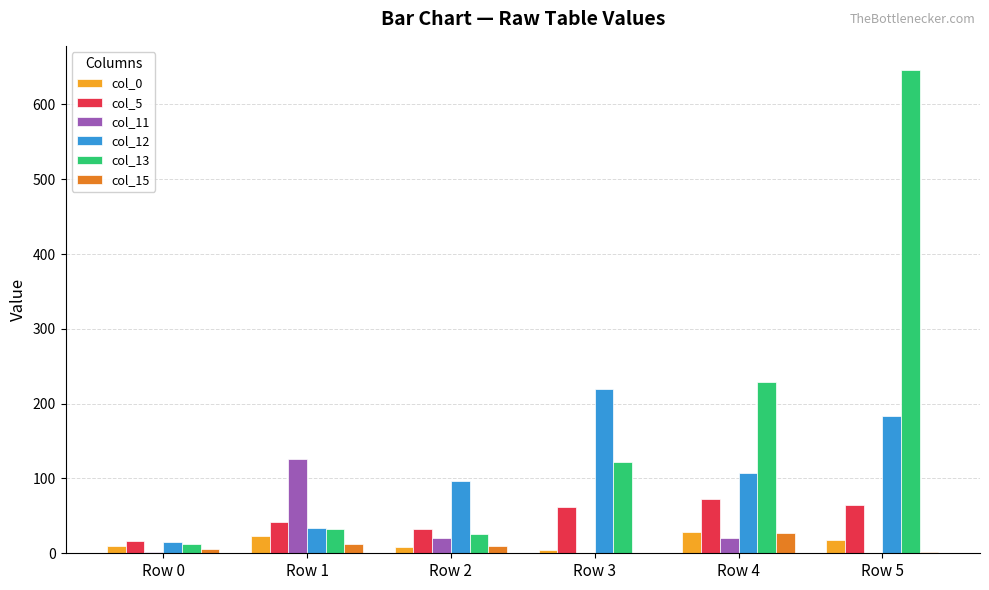

Which series has the largest total across all categories?

col_13